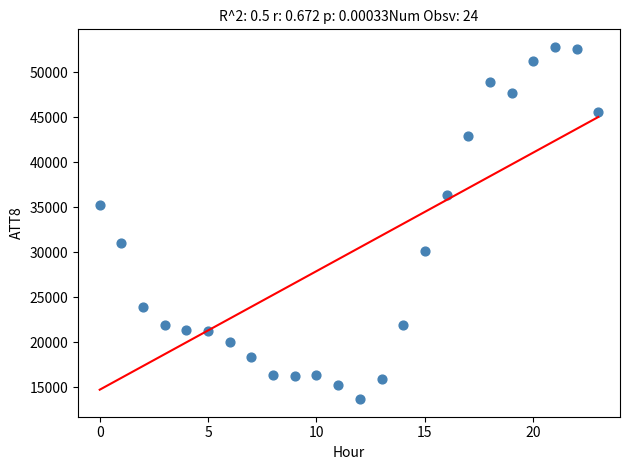

What is the range of Y values (max minus min)?

39100